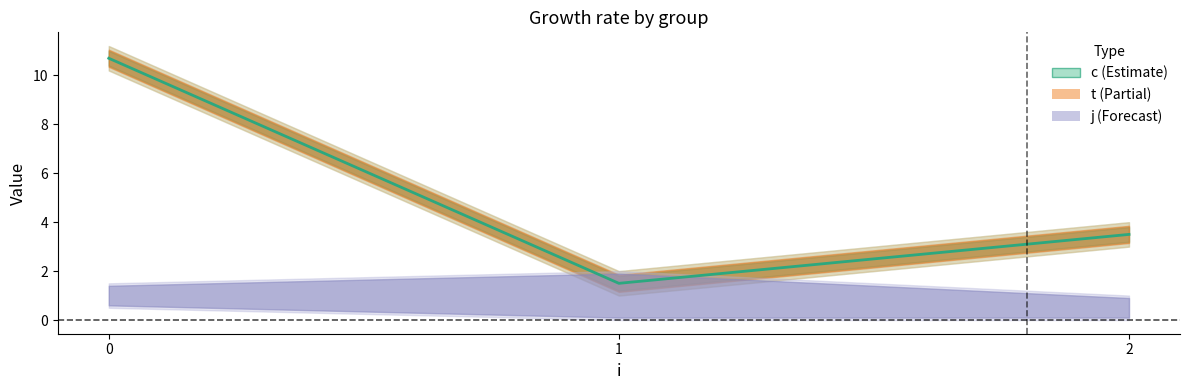

Which series has the largest total across all categories?

c